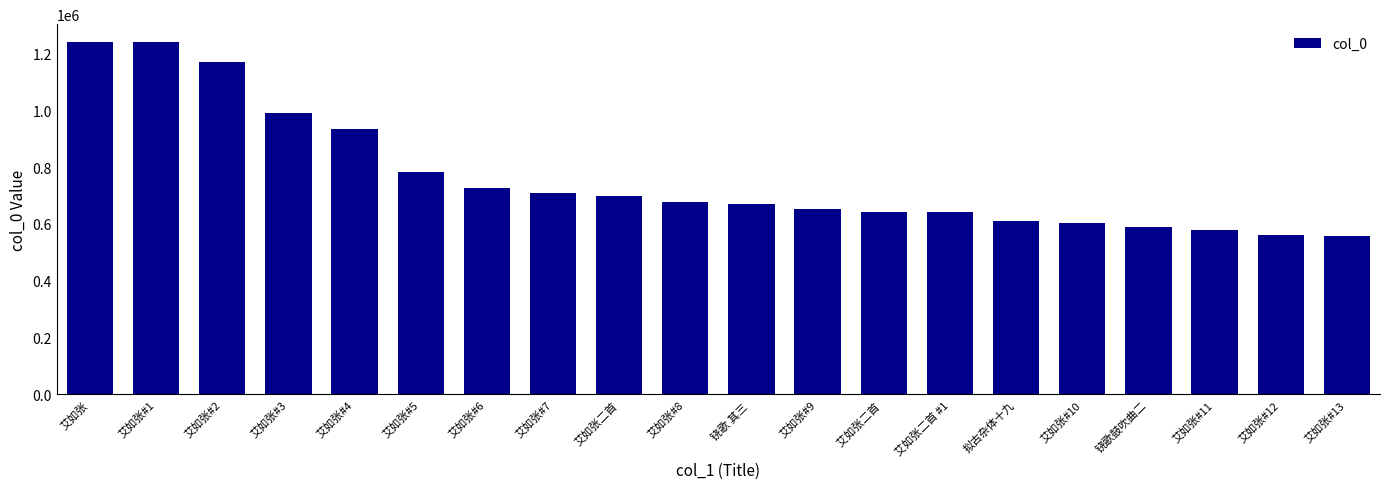

Is it true that the value at 铙歌鼓吹曲二 is 228598?

False